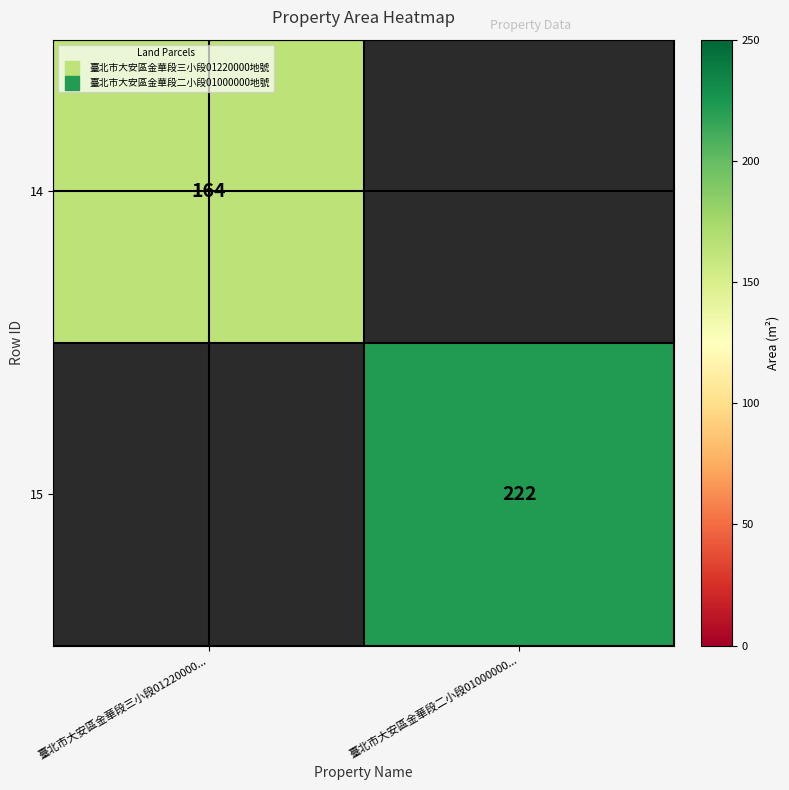

Count the number of data series in this chart.

2